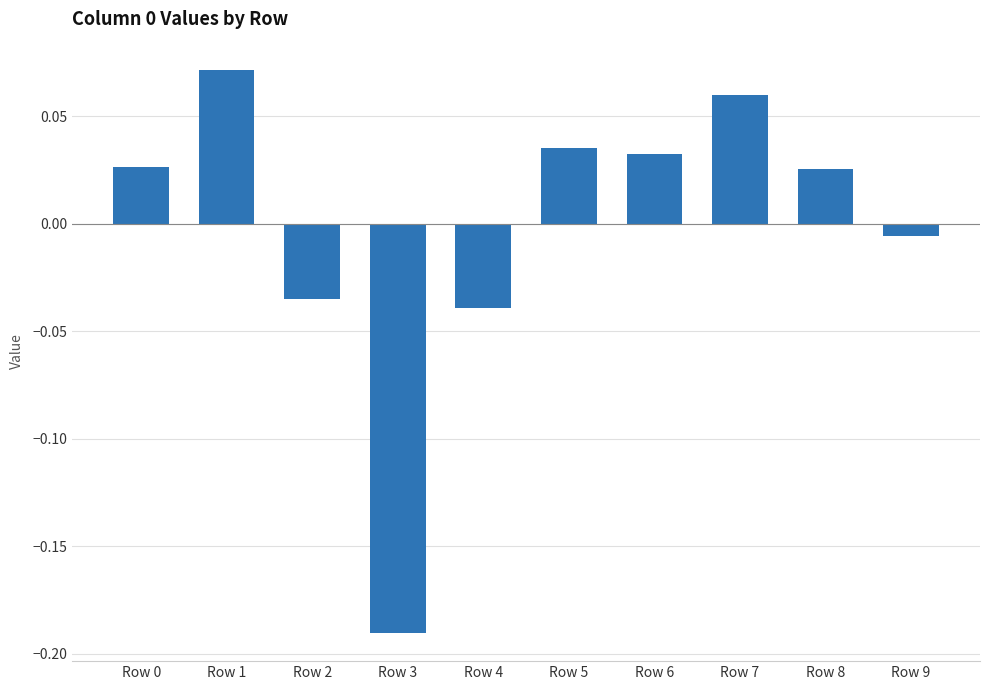

How many negative values are there?

4